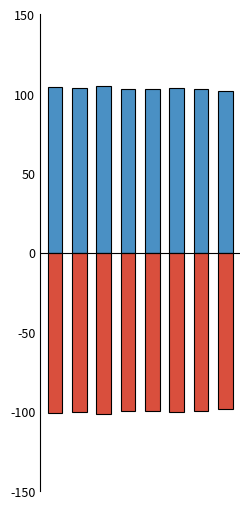

How many bars are there in total?

16